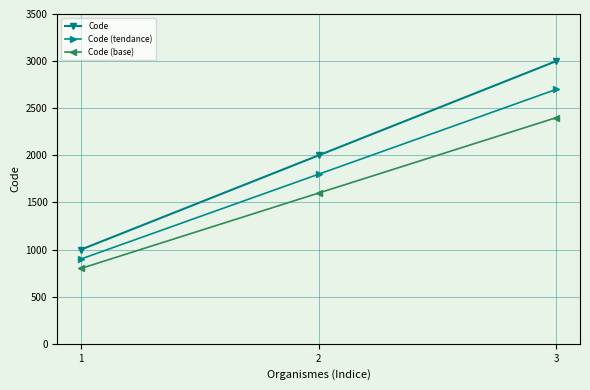

Is it true that Code (tendance) equals 1871 at 3?

False